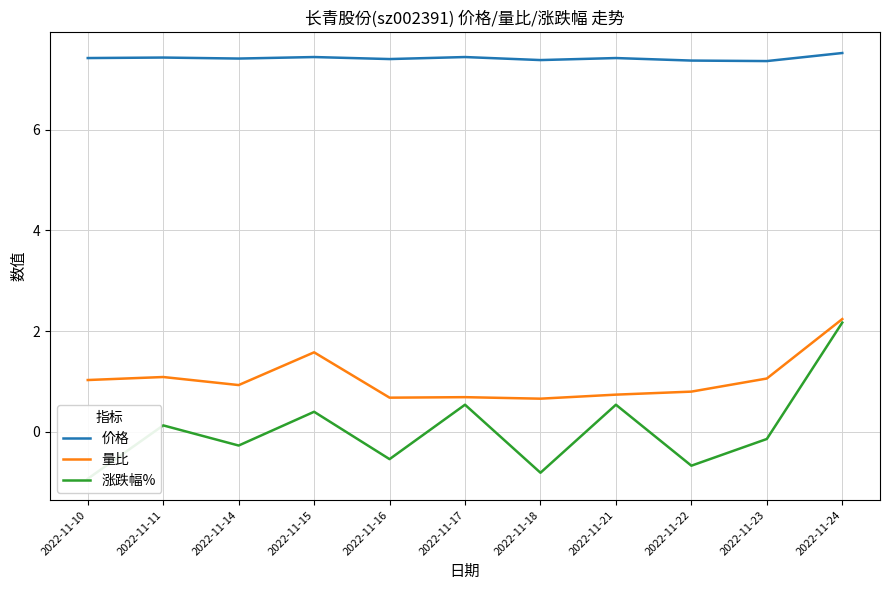

True or false: 价格 and 涨跌幅% intersect in this chart.

False